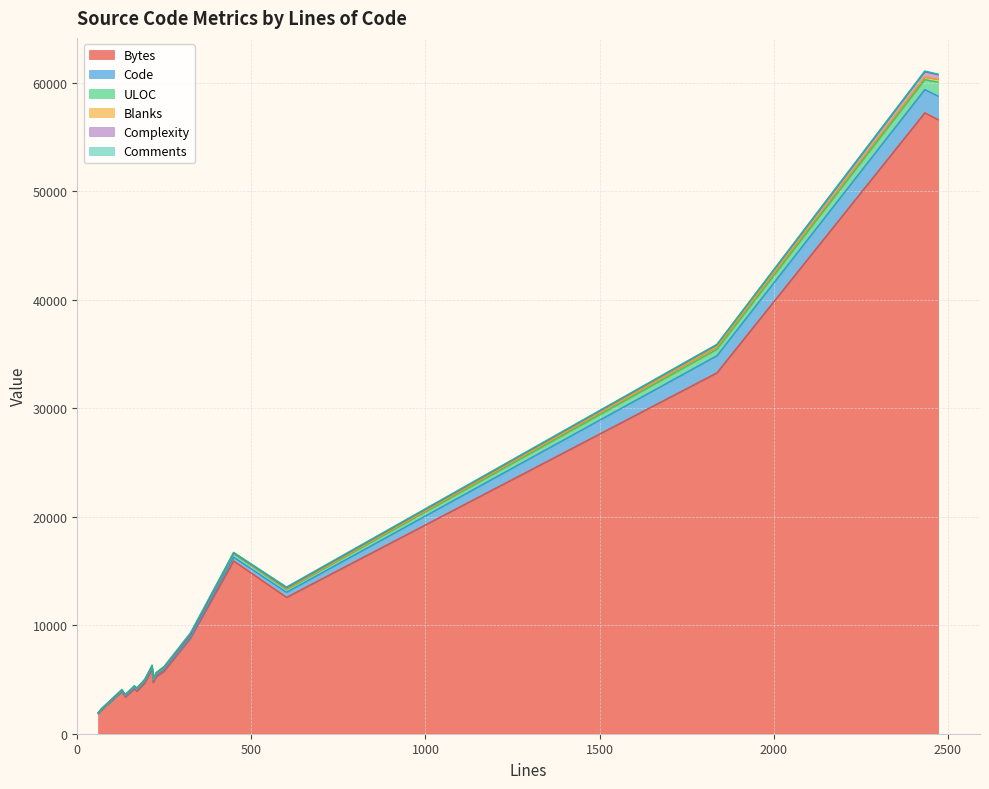

True or false: Bytes and Code cross at least once.

False